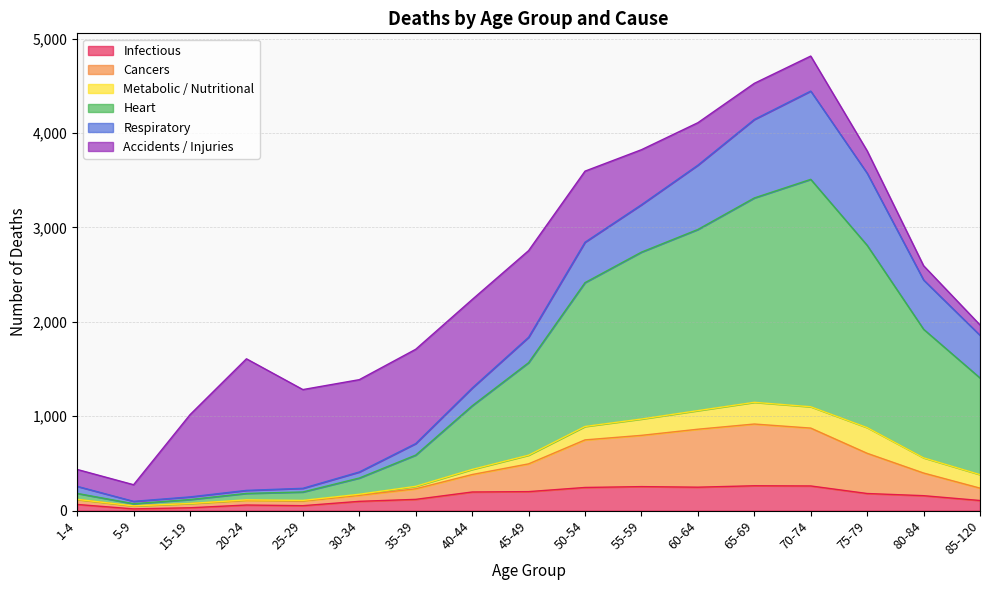

The value of Cancers at 55-59 is 1264. True or false?

False